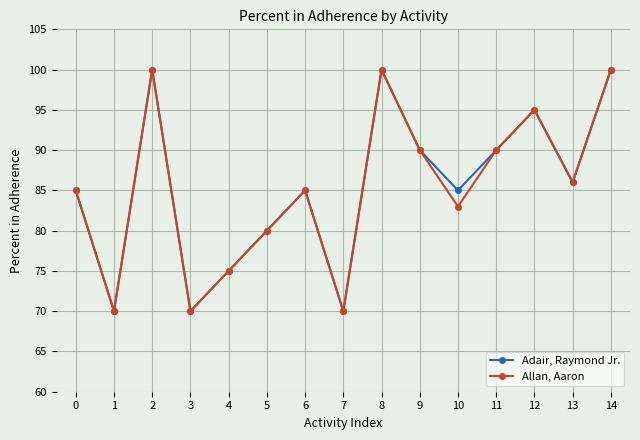

At how many categories does at least one series exceed 88?

6